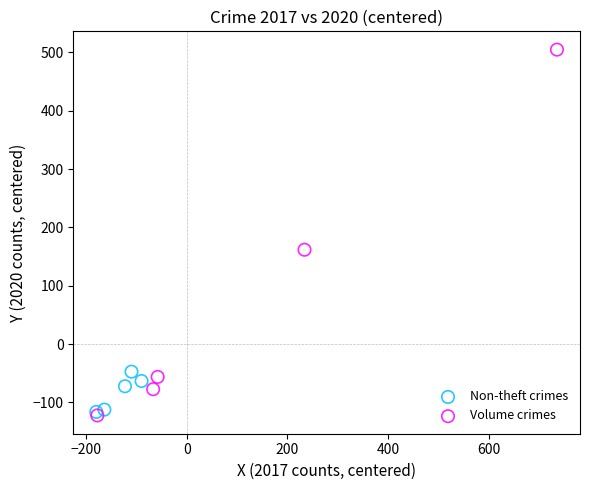

Which series reaches the maximum Y coordinate?

Volume crimes